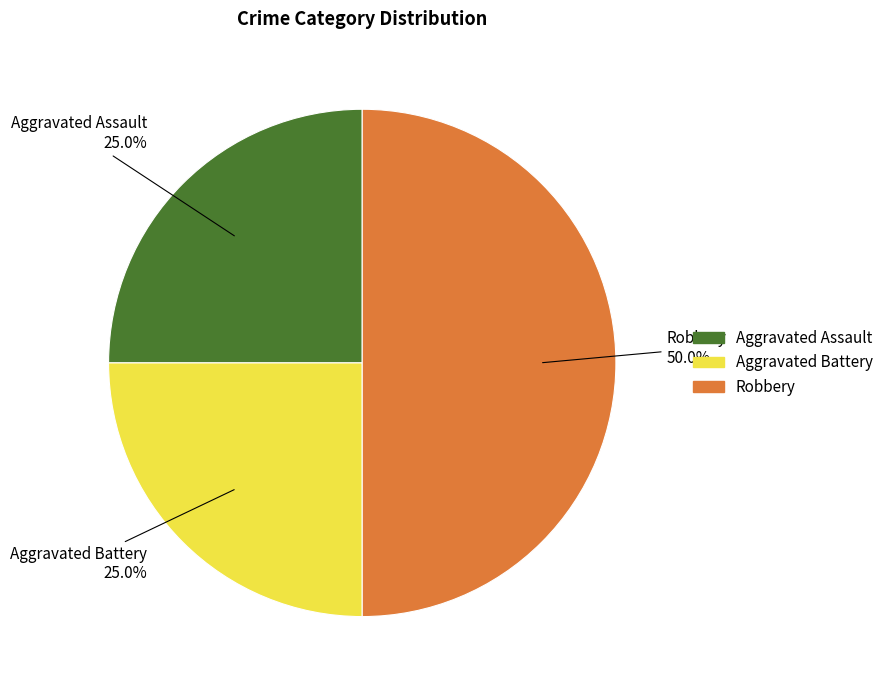

Which category has the biggest portion of the pie?

Robbery